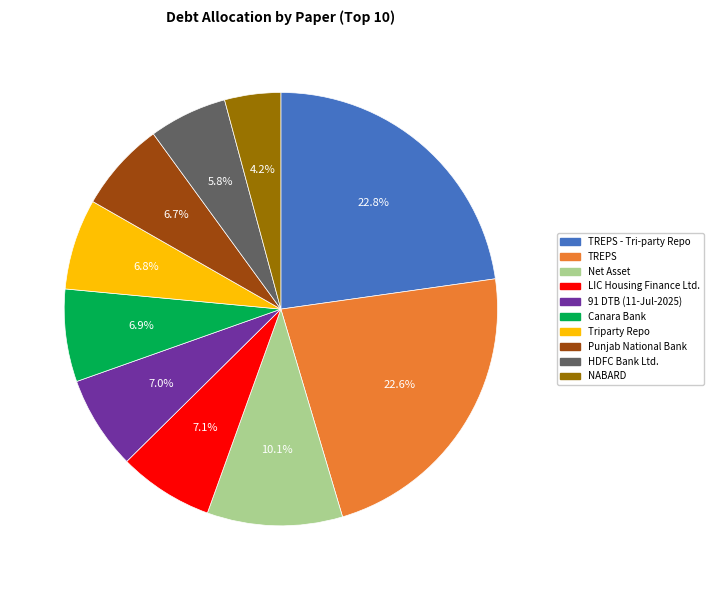

Approximately how many times larger is the value at Canara Bank compared to Triparty Repo?

1.0